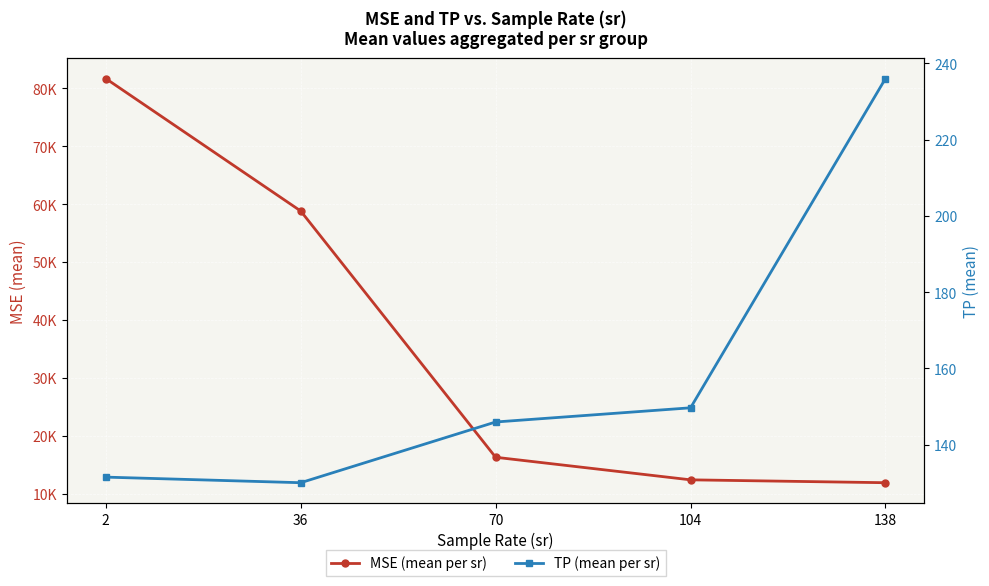

Which label corresponds to the smallest value in the chart?

36